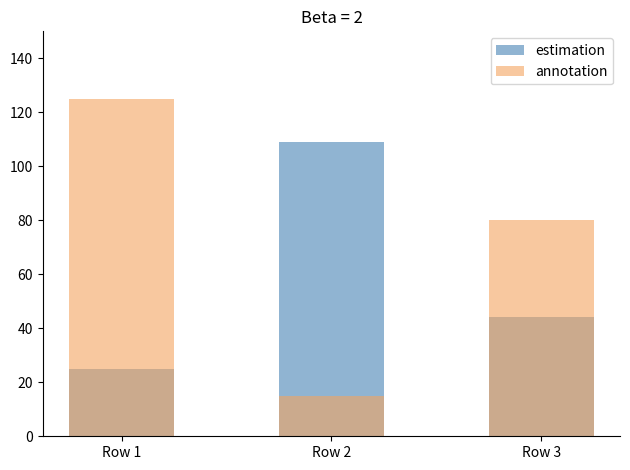

Between Row 1 and Row 2, which series saw the biggest shift?

annotation